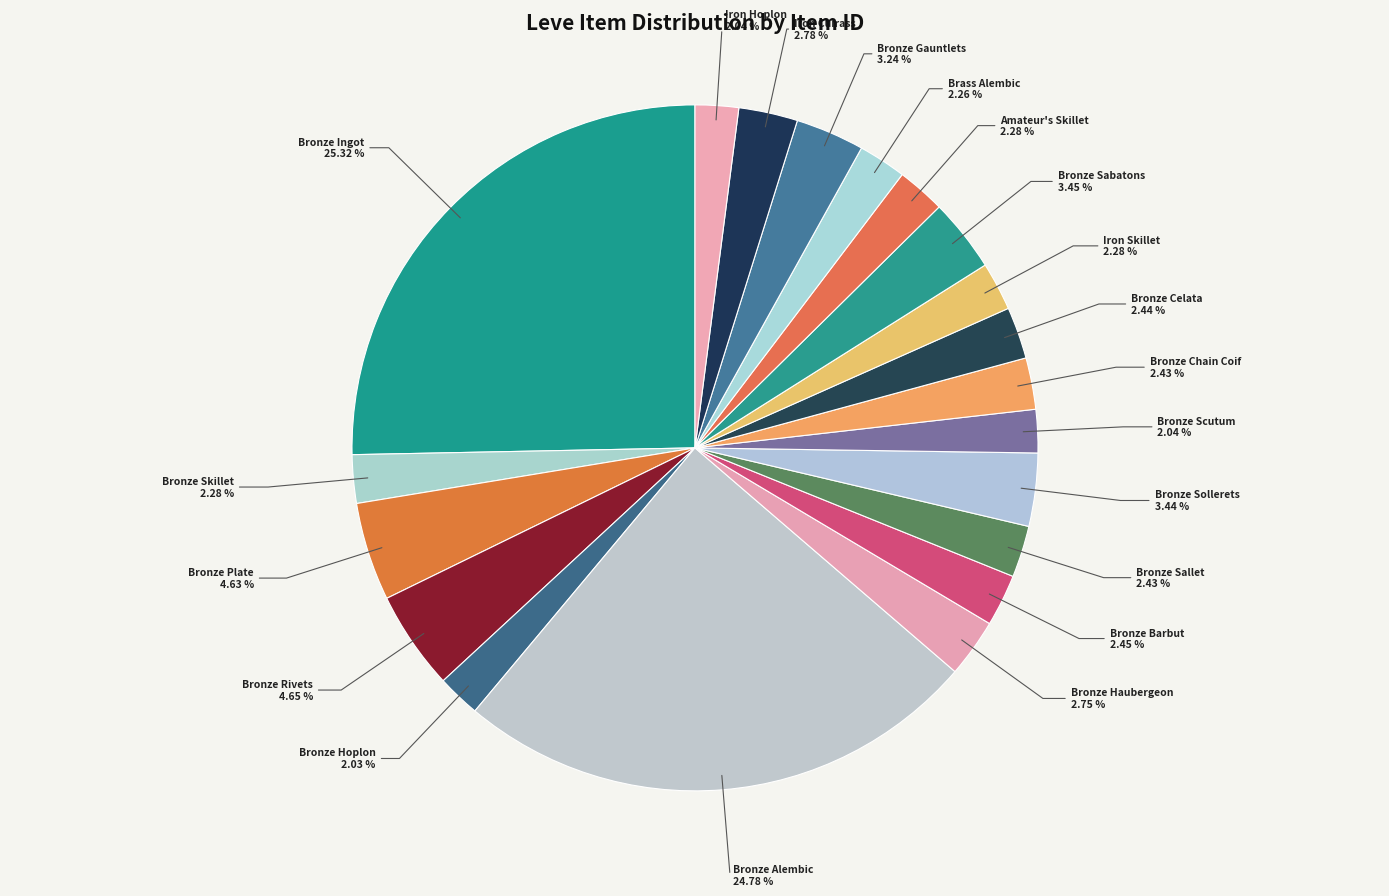

How many slices are in this pie chart?

20